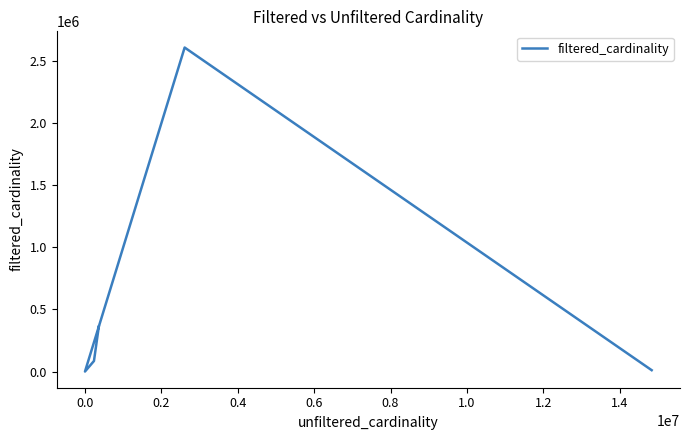

How many categories are shown in the chart?

5